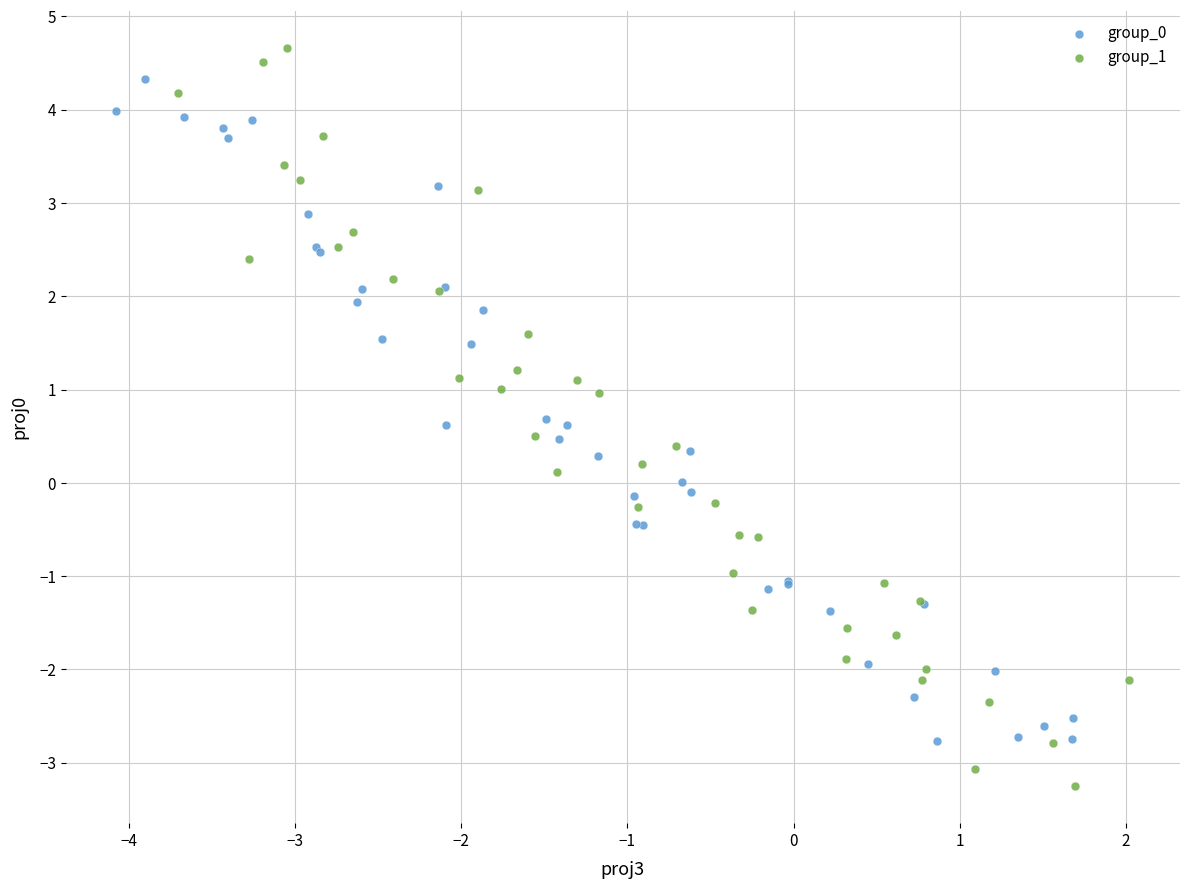

Which series has the widest spread of Y values?

group_1